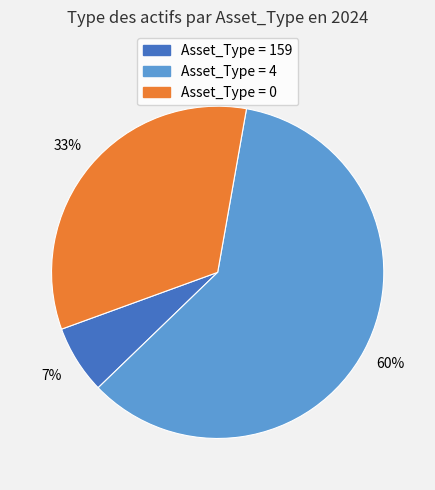

Is there any slice that represents more than half of the pie?

Yes